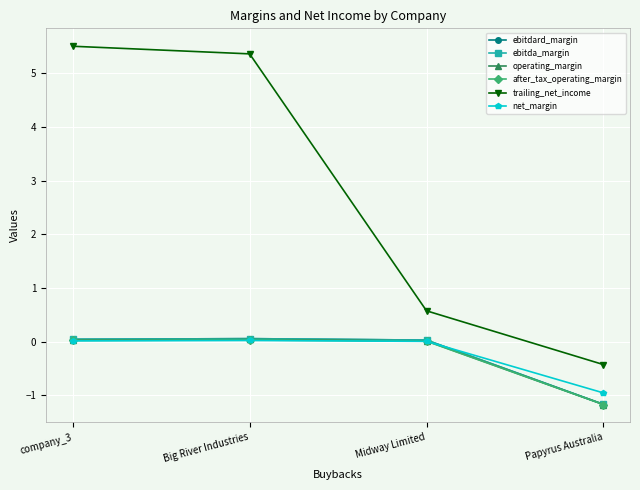

True or false: net_margin and trailing_net_income intersect in this chart.

False